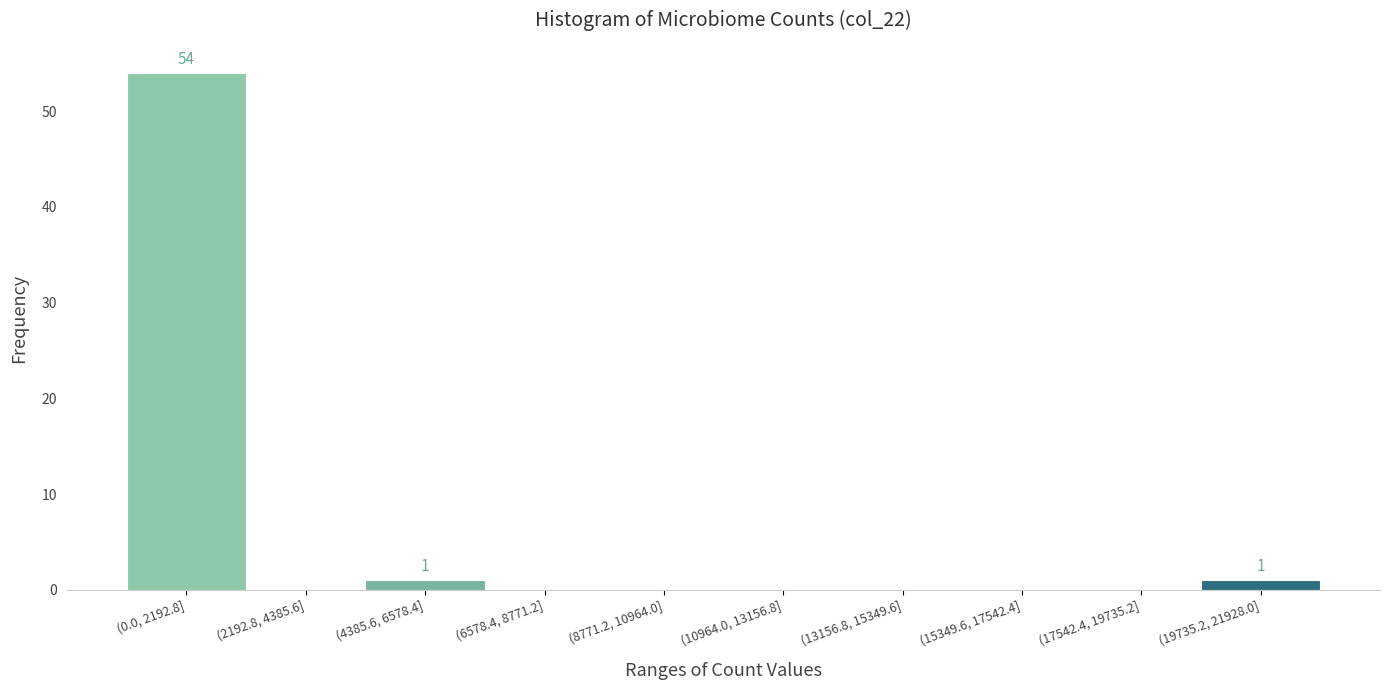

Reading left to right, extract all data points from this chart.

(0.0, 2192.8]=54	(2192.8, 4385.6]=0	(4385.6, 6578.4]=1	(6578.4, 8771.2]=0	(8771.2, 10964.0]=0	(10964.0, 13156.8]=0	(13156.8, 15349.6]=0	(15349.6, 17542.4]=0	(17542.4, 19735.2]=0	(19735.2, 21928.0]=1